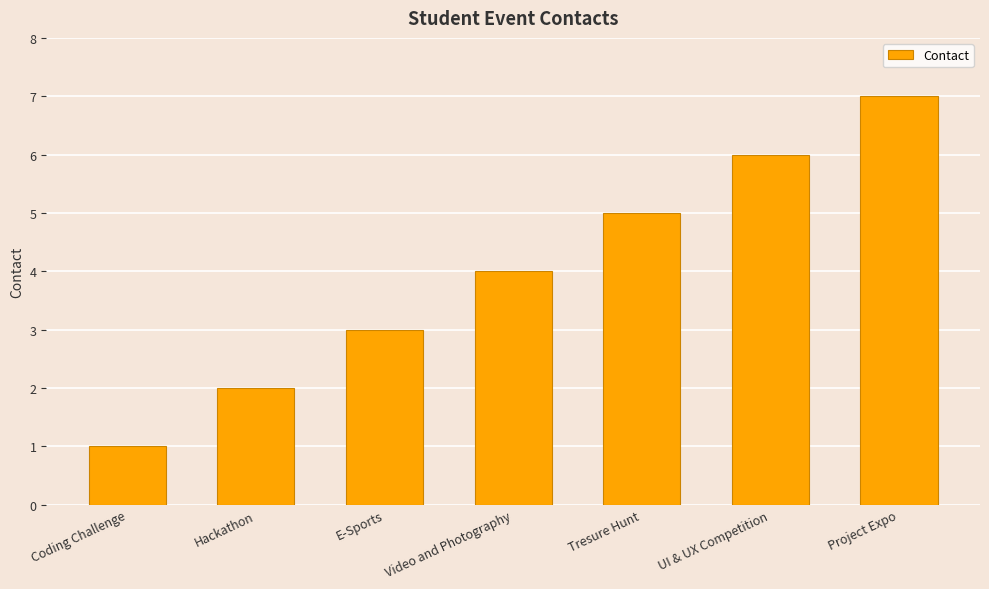

Count the number of categories in the chart.

7